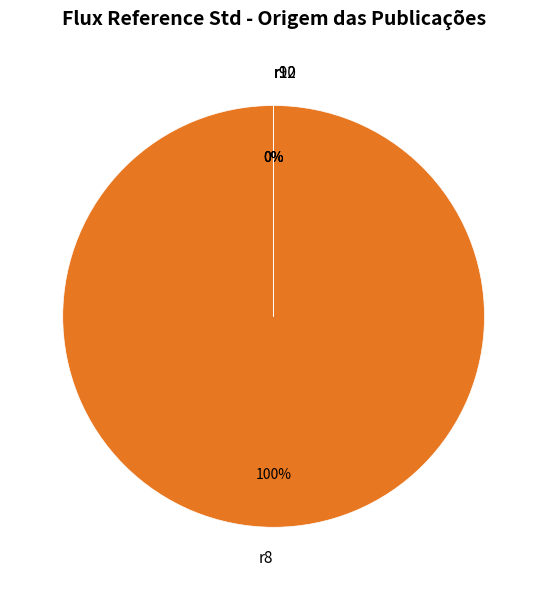

How many slices are in this pie chart?

4